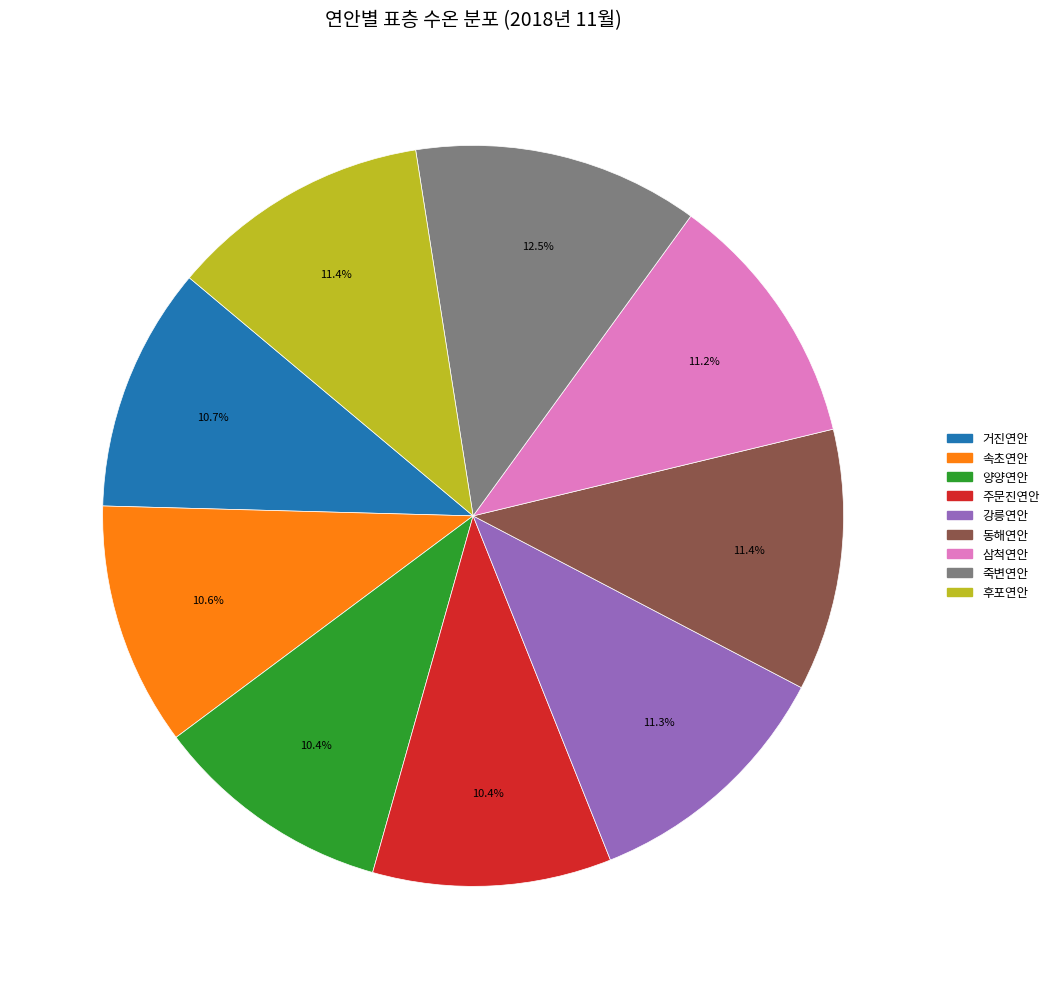

How many slices are in this pie chart?

9